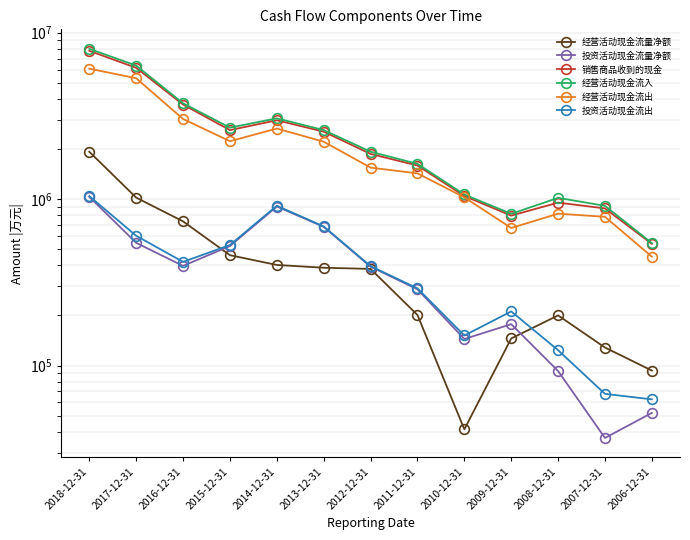

True or false: 投资活动现金流出 has a value of 912630 at 2014-12-31.

True